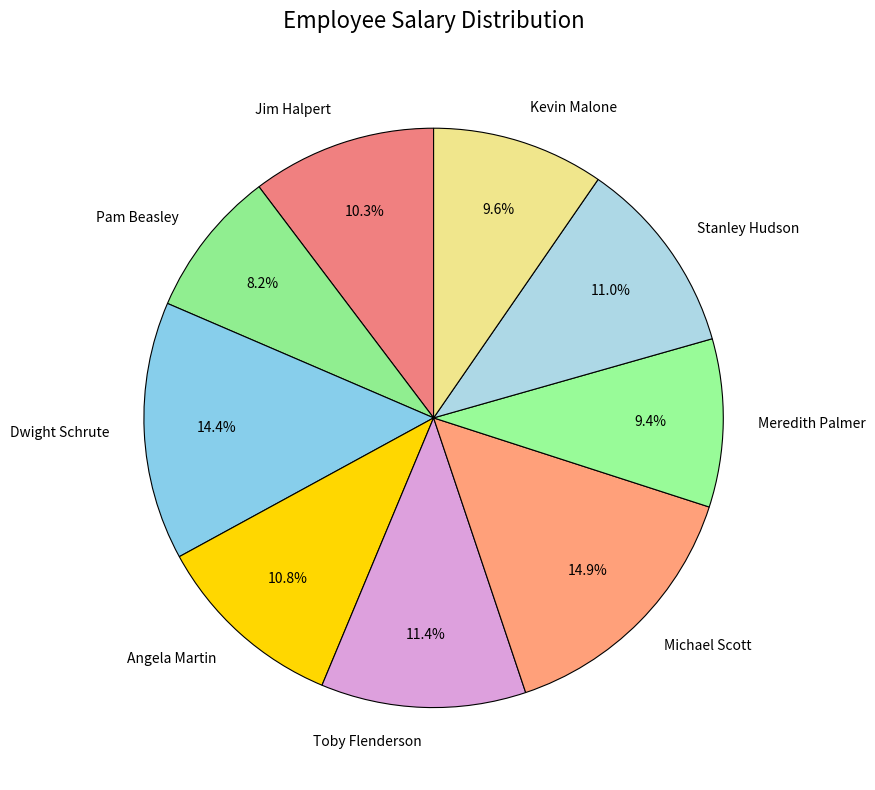

Which category has the smallest portion of the pie?

Pam Beasley